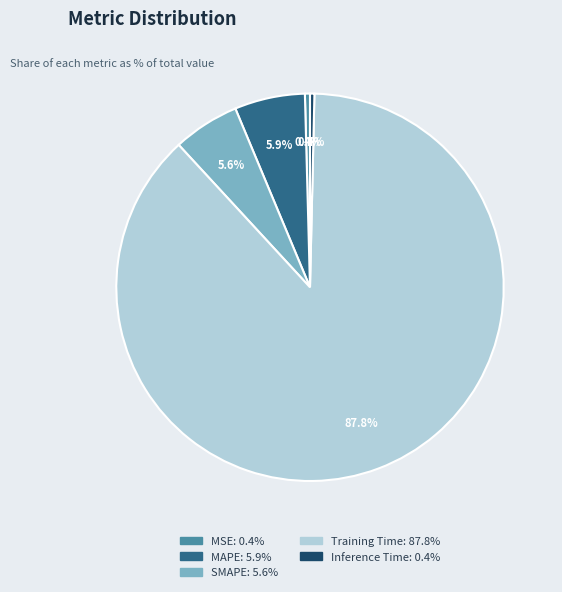

Is there any slice that represents more than half of the pie?

Yes